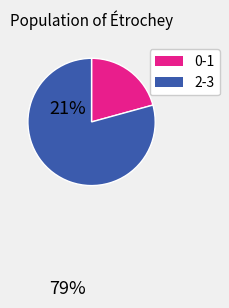

Is there any slice that represents more than half of the pie?

Yes